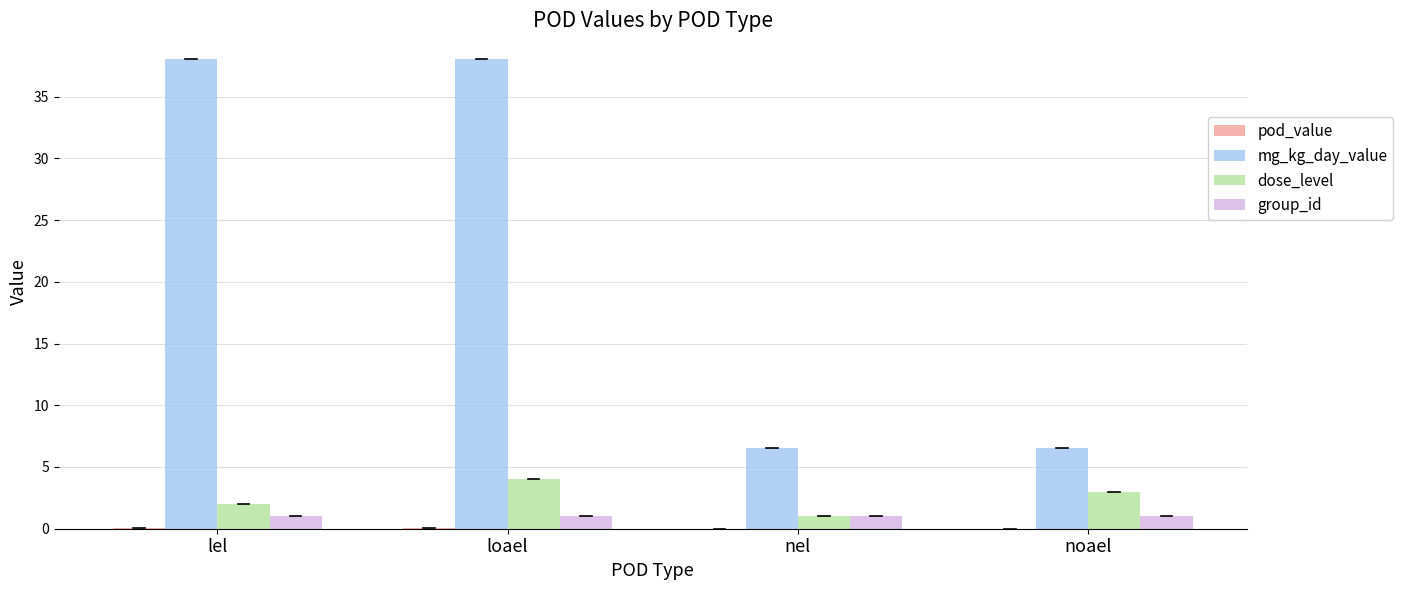

What is the sum of all group_id values?

4.0